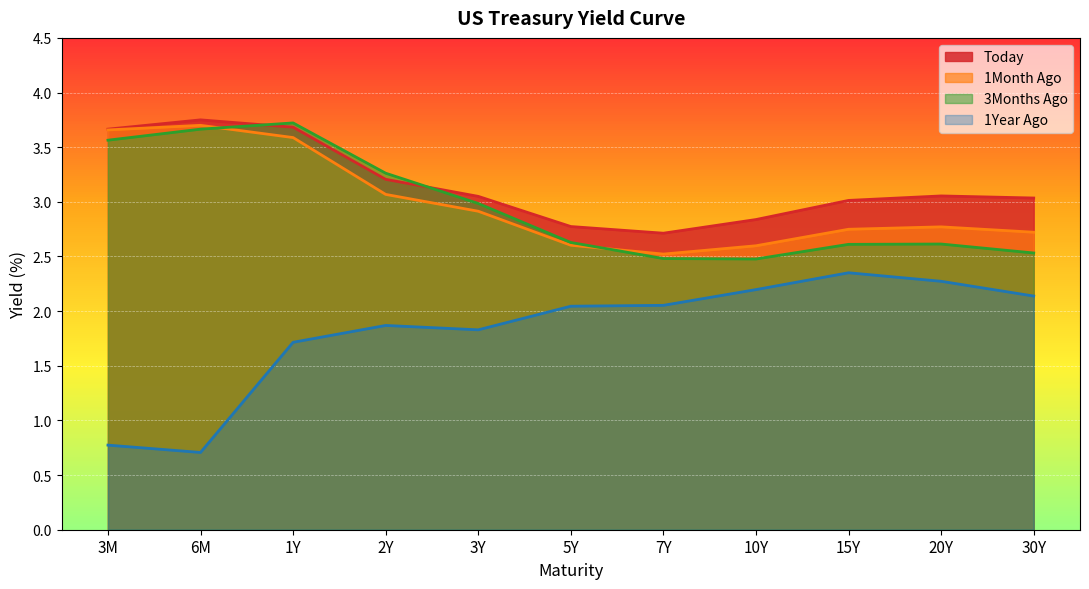

Which series has the widest spread of values?

1Year Ago